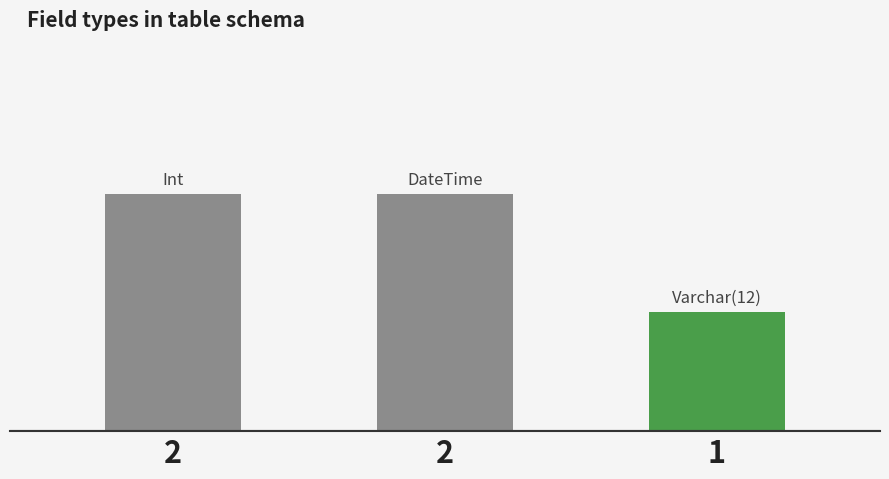

What is the minimum value shown in the chart?

1